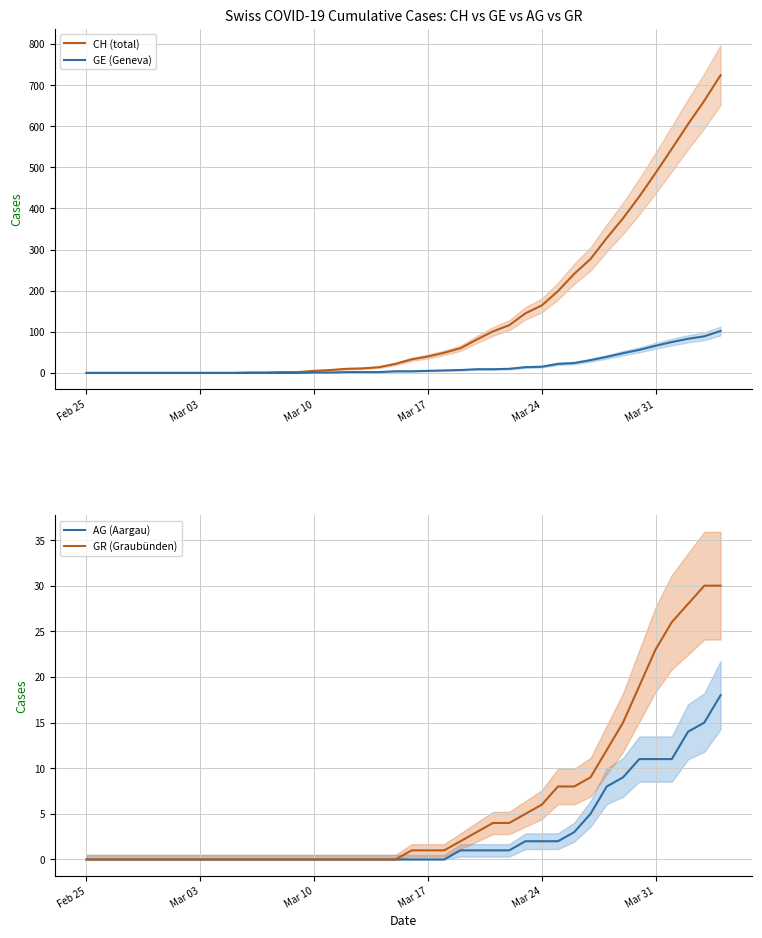

The value of AG (Aargau) at Mar 31 is 11. True or false?

True